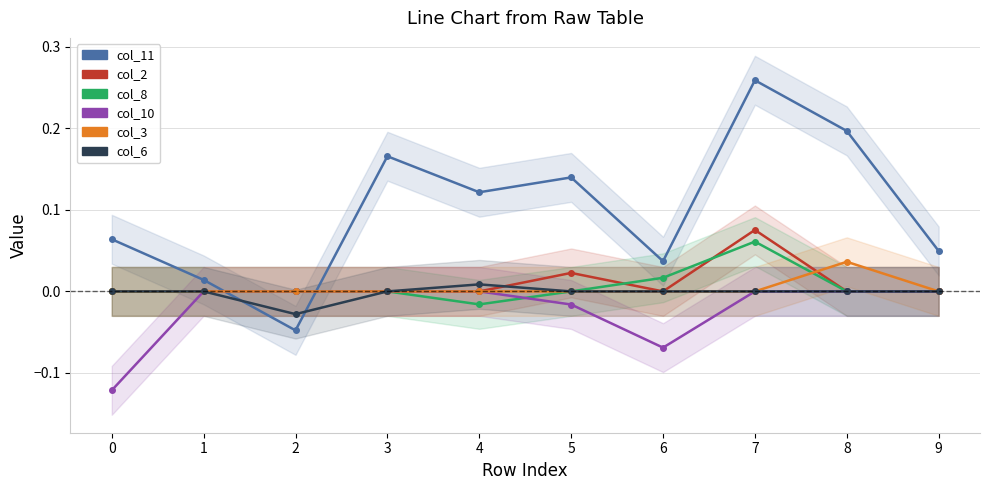

Reading left to right, transcribe all the data shown in this chart.

col_11: 0=0.1	1=0.0	2=-0.0	3=0.2	4=0.1	5=0.1	6=0.0	7=0.3	8=0.2	9=0.0
col_2: 0=0.0	1=0.0	2=0.0	3=0.0	4=0.0	5=0.0	6=0.0	7=0.1	8=0.0	9=0.0
col_8: 0=0.0	1=0.0	2=0.0	3=0.0	4=-0.0	5=0.0	6=0.0	7=0.1	8=0.0	9=0.0
col_10: 0=-0.1	1=0.0	2=0.0	3=0.0	4=0.0	5=-0.0	6=-0.1	7=0.0	8=0.0	9=0.0
col_3: 0=0.0	1=0.0	2=0.0	3=0.0	4=0.0	5=0.0	6=0.0	7=0.0	8=0.0	9=0.0
col_6: 0=0.0	1=0.0	2=-0.0	3=0.0	4=0.0	5=0.0	6=0.0	7=0.0	8=0.0	9=0.0